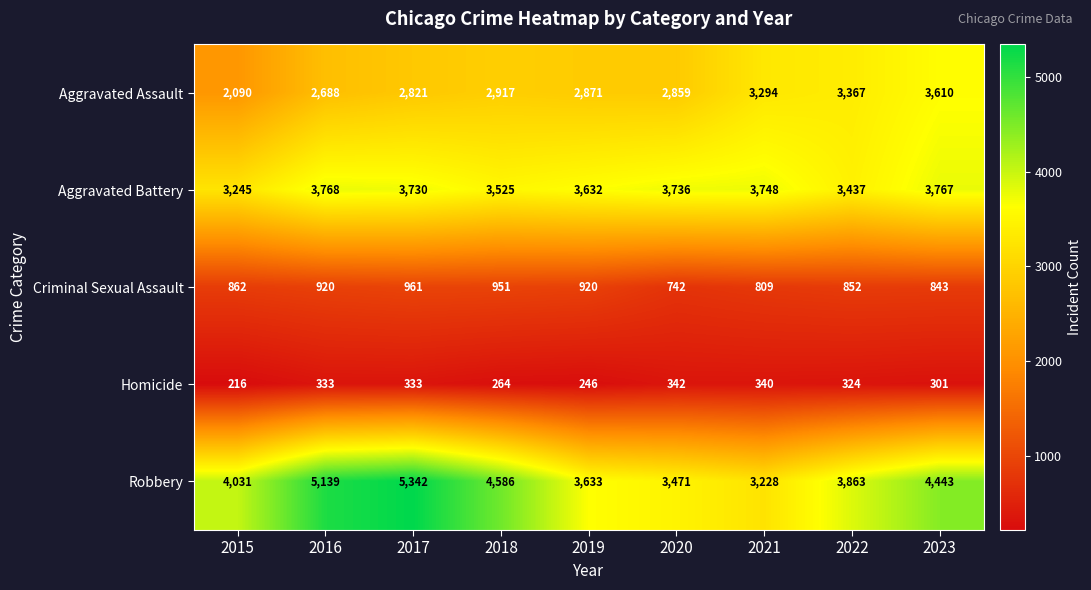

What value does the Robbery series have at 2022, to the nearest 50?

3850